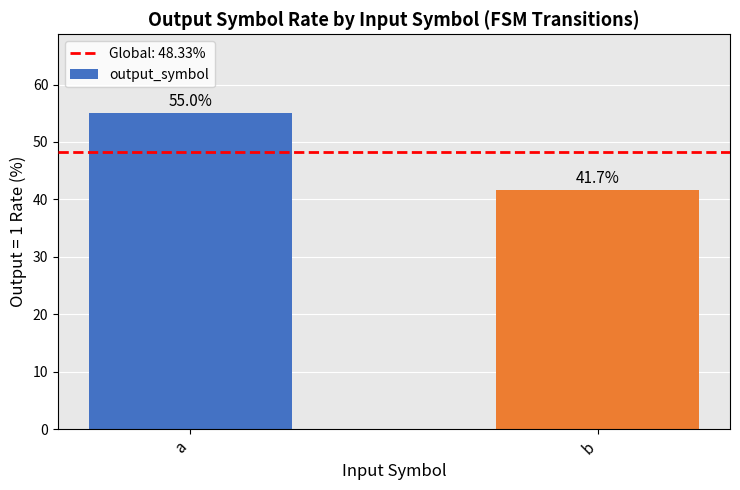

The chart shows a value of 83.7 at a. True or false?

False